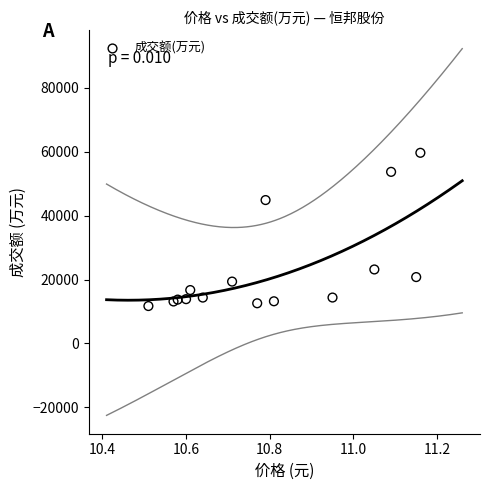

What Y value in the scatter plot is closest to 35686?

44881